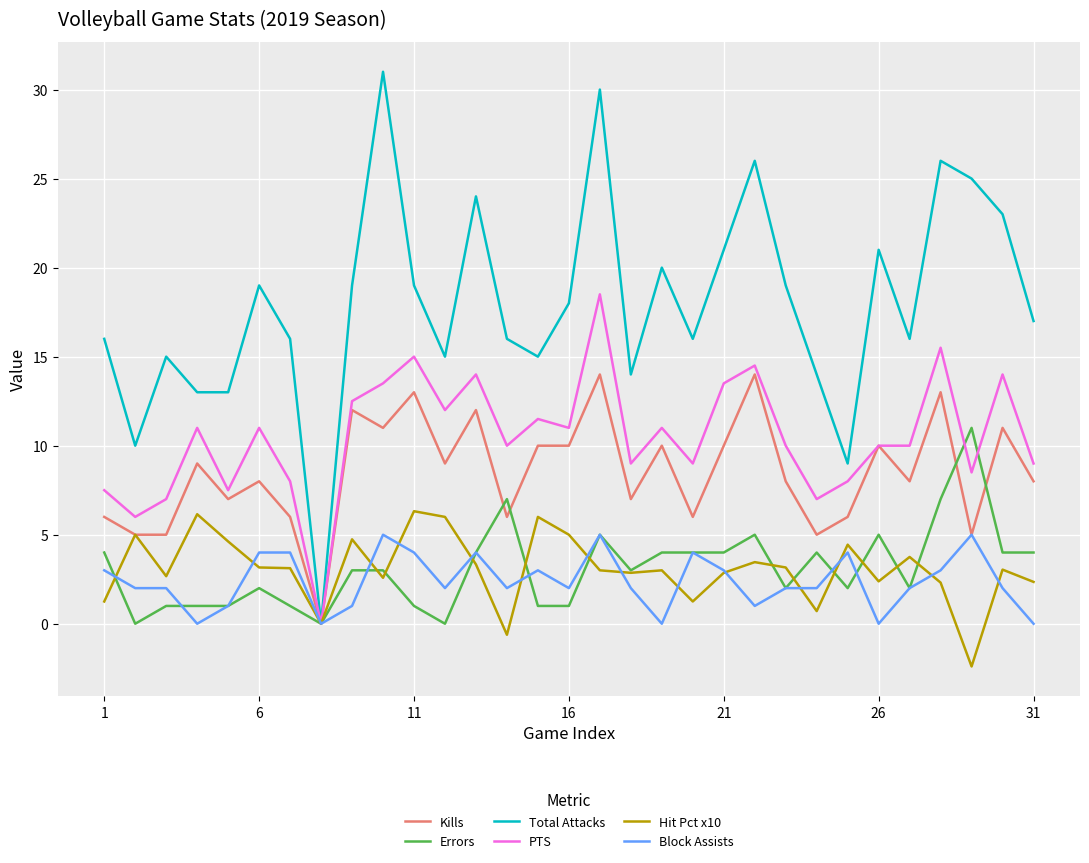

What is the highest value of the Errors series?

11.0